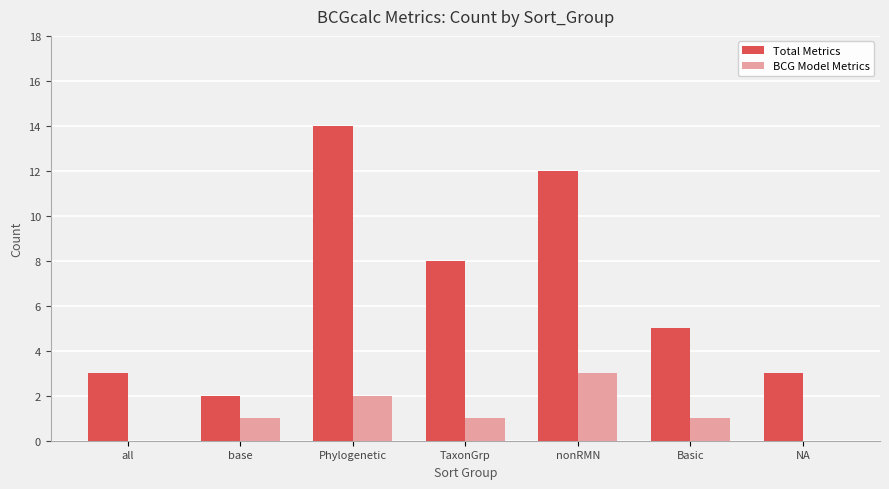

True or false: BCG Model Metrics has a value of 0 at NA.

True